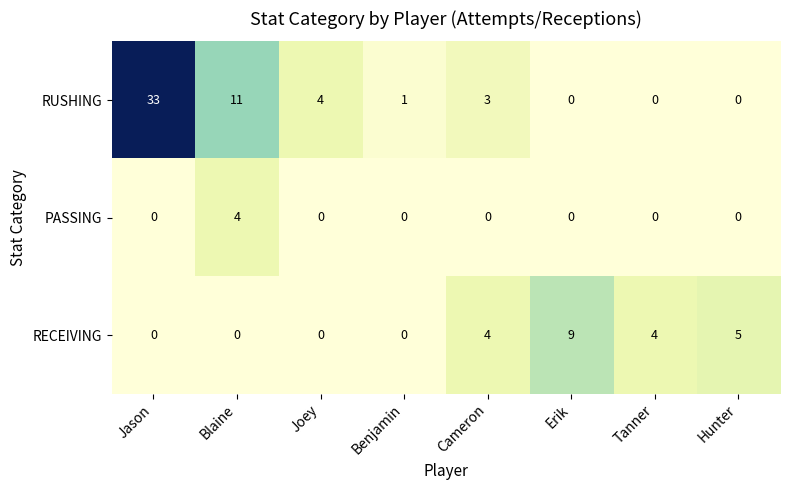

Which series changed the most between Jason and Erik?

RUSHING